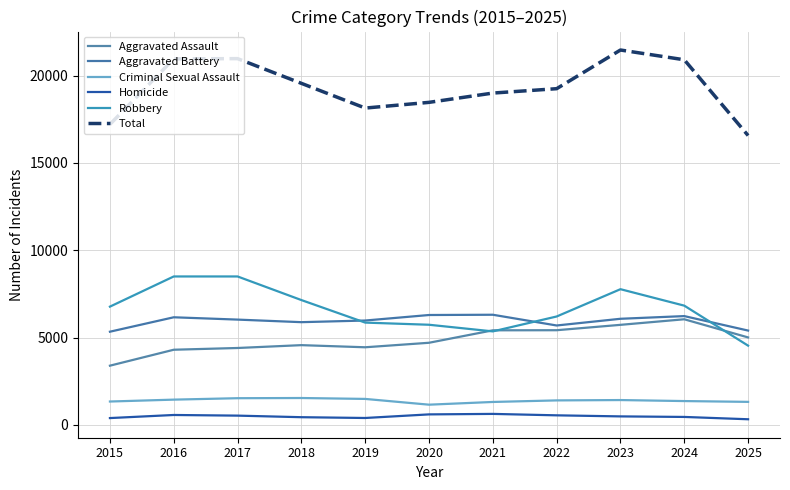

How many categories are shown in the chart?

11